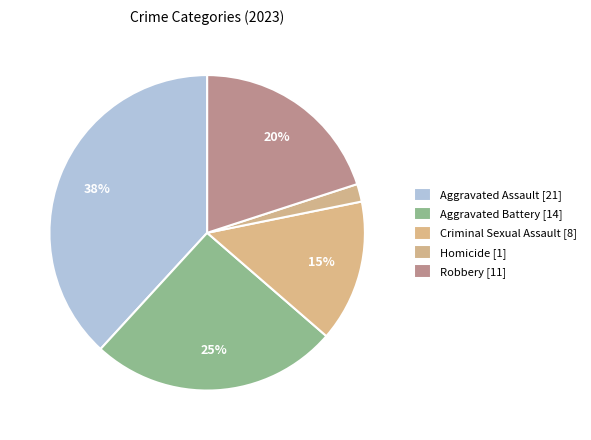

What percentage is the Robbery slice, to the nearest percent?

20%